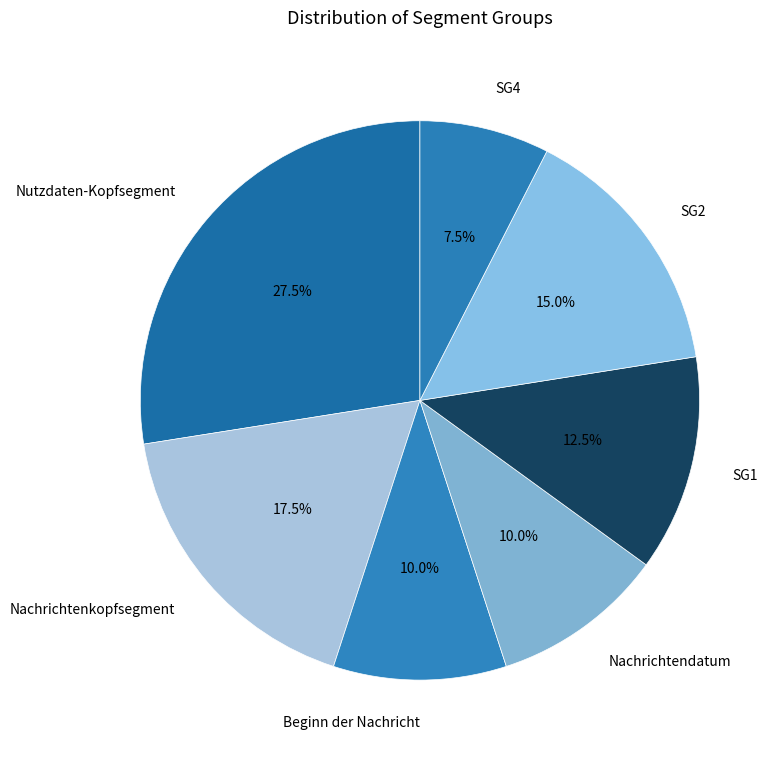

How many slices are in this pie chart?

7